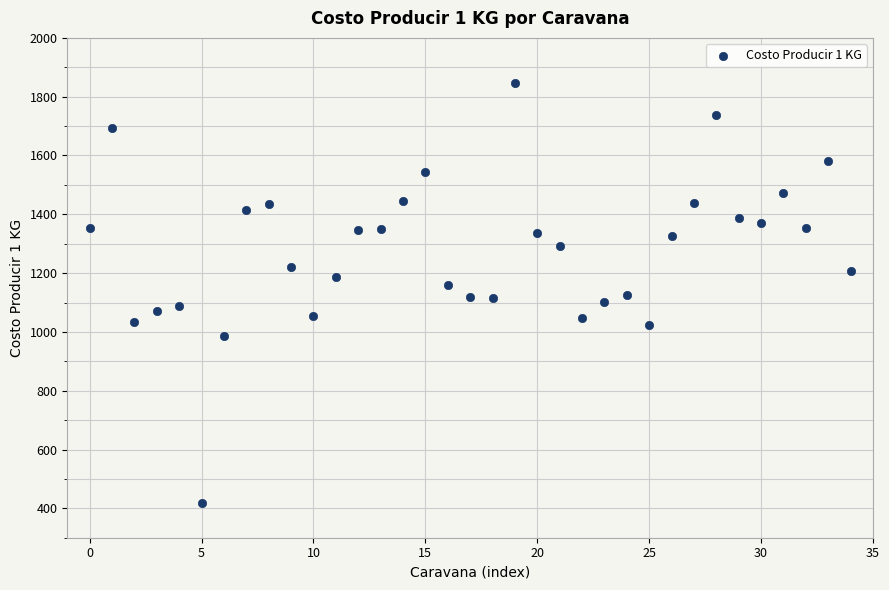

What is the range of Y values (max minus min)?

1427.7